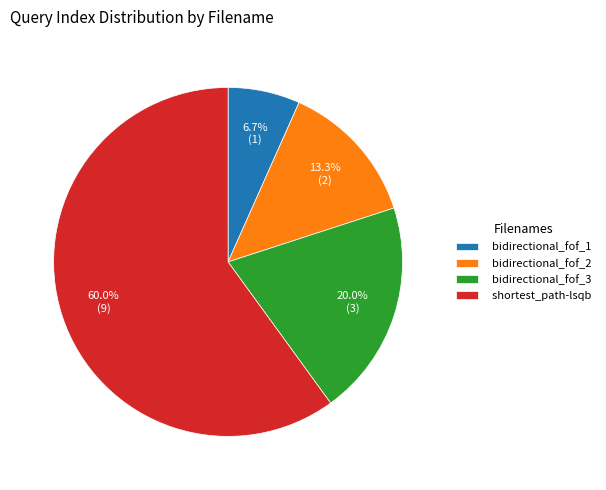

Which has a higher value, bidirectional_fof_2 or bidirectional_fof_3?

bidirectional_fof_3